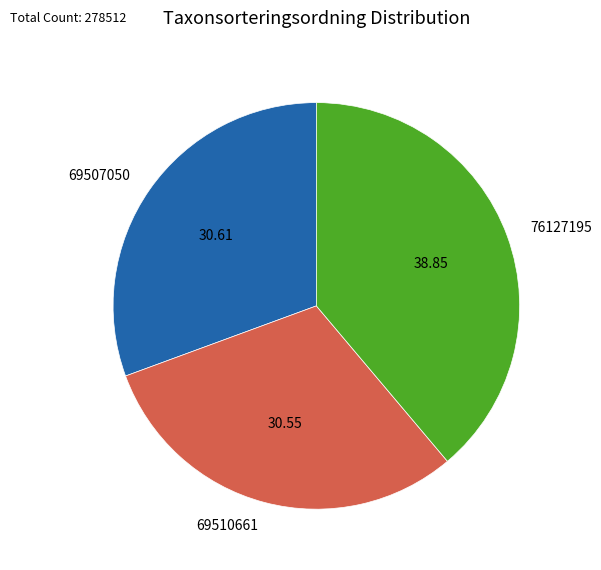

Is there any slice that represents more than half of the pie?

No